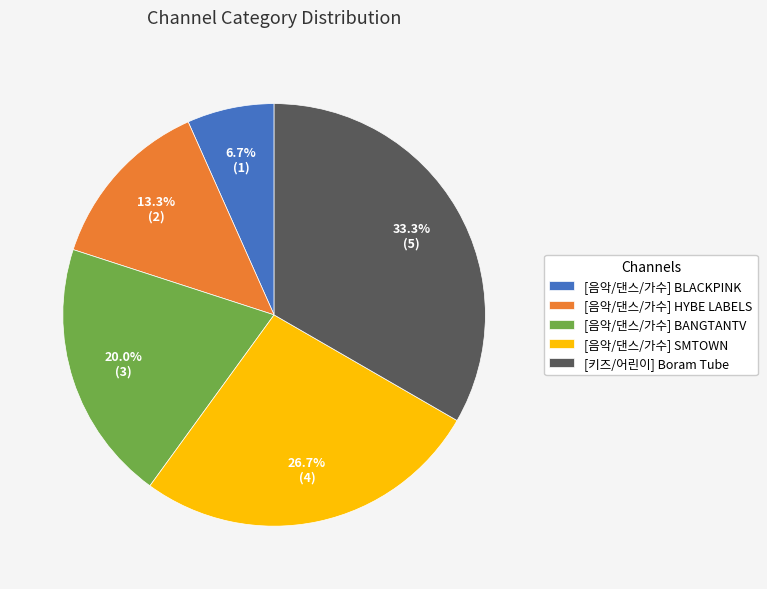

Combined, do [음악/댄스/가수] BANGTANTV and [키즈/어린이] Boram Tube account for over 50%?

Yes